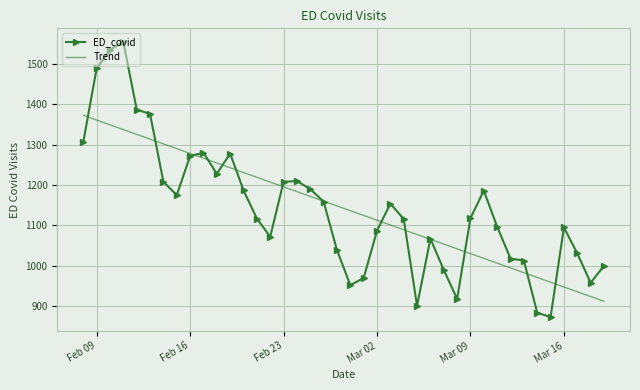

What is the greatest value displayed?

1554.0